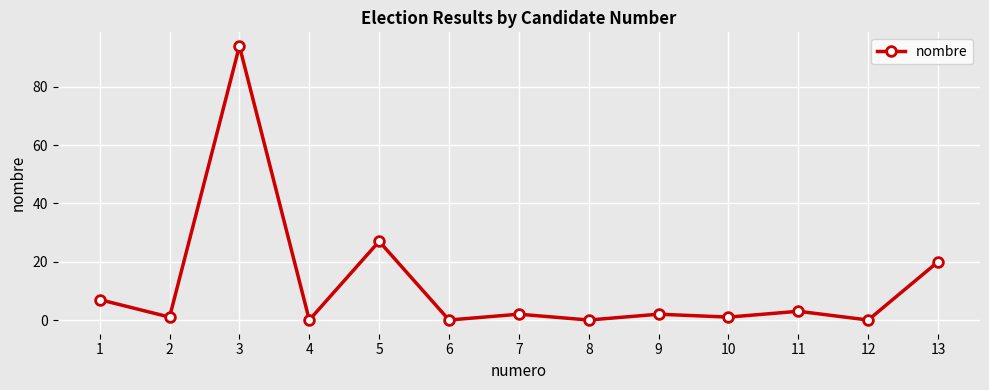

Reading left to right, what are all the values shown in this chart?

1=7	2=1	3=94	4=0	5=27	6=0	7=2	8=0	9=2	10=1	11=3	12=0	13=20